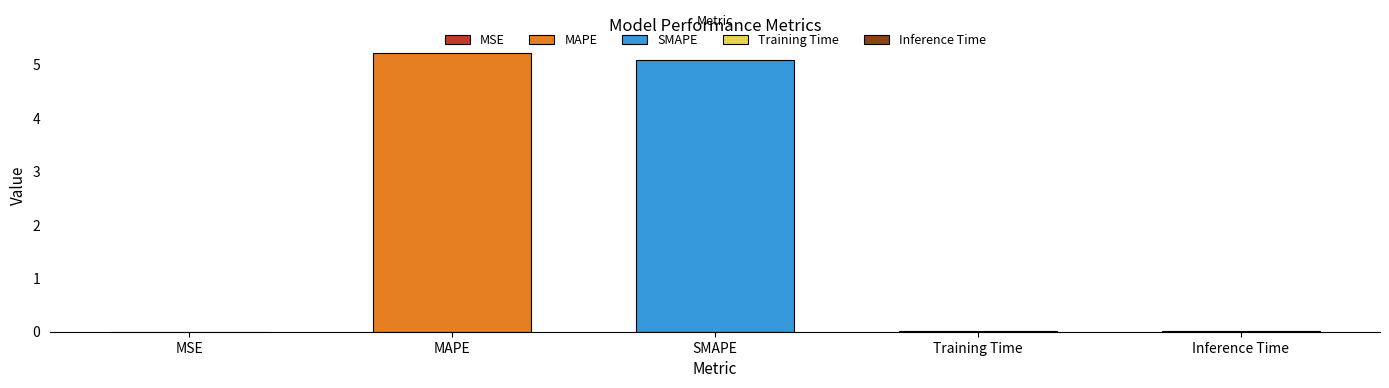

Which category has the highest value across all series?

MAPE